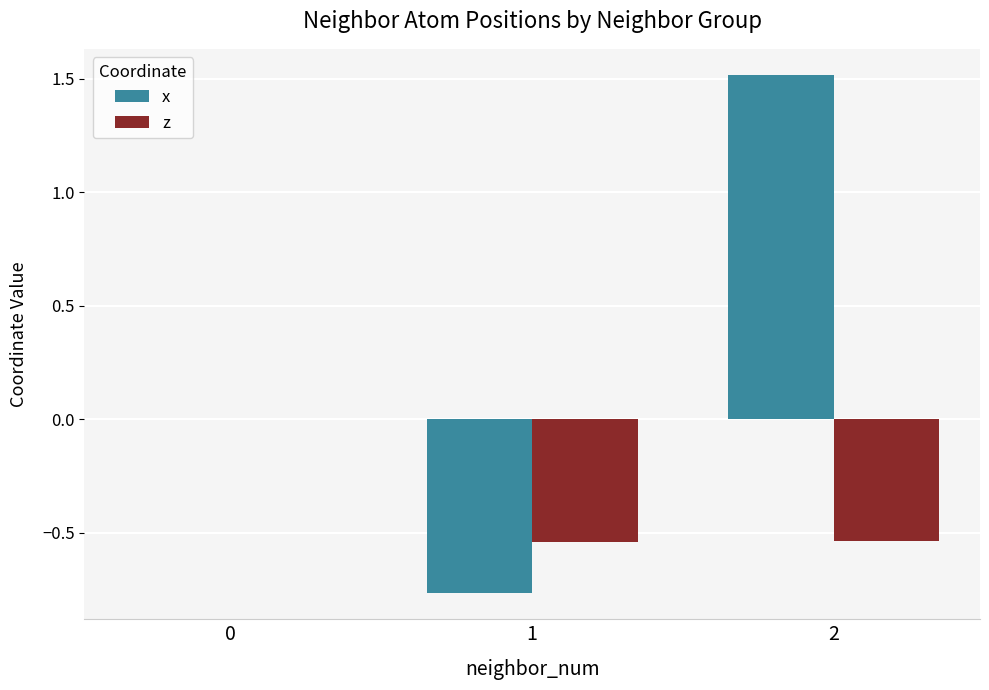

What is the spread (max minus min) of values at 1?

0.2